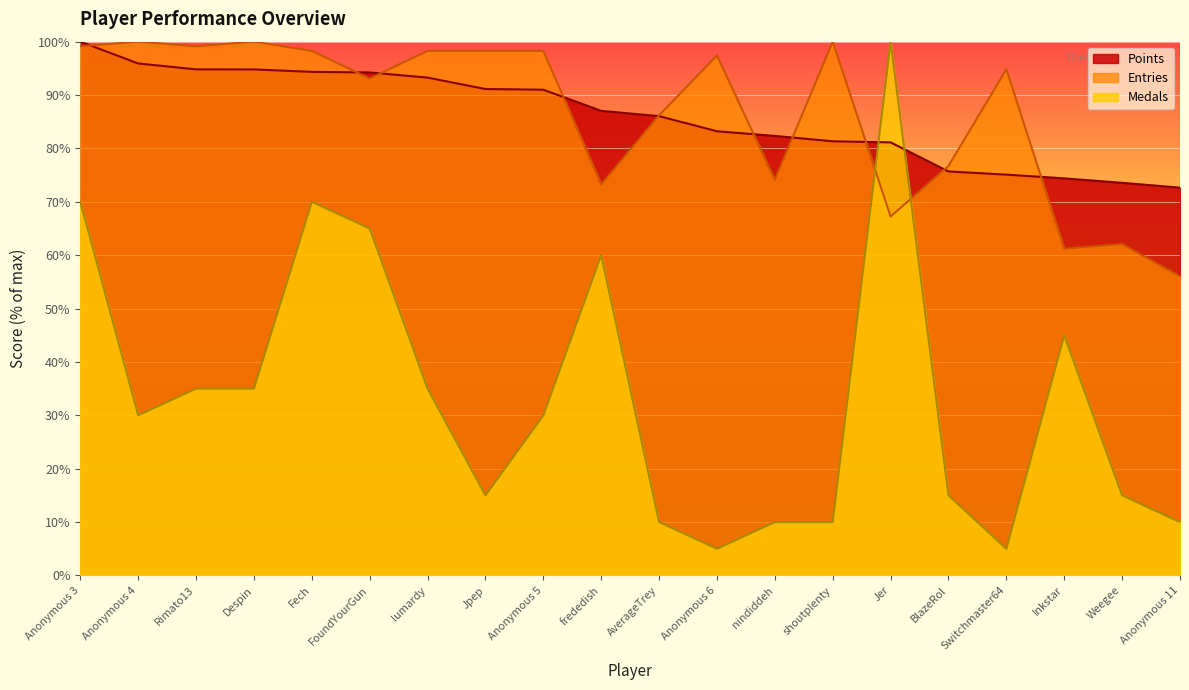

What is the value of the Medals point at the 2nd from the left?

30.0